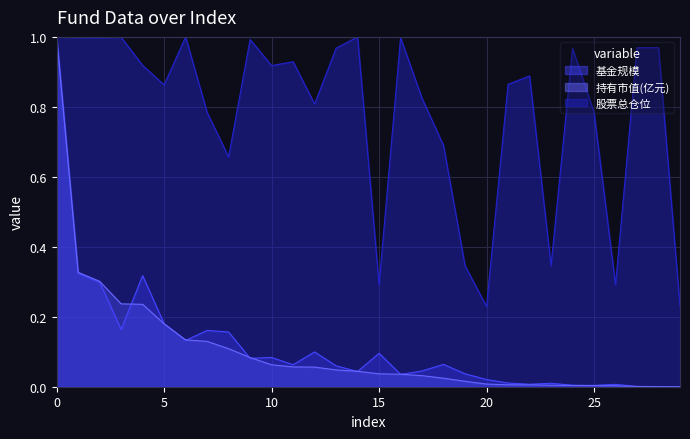

Which category has the lowest value across all series?

29